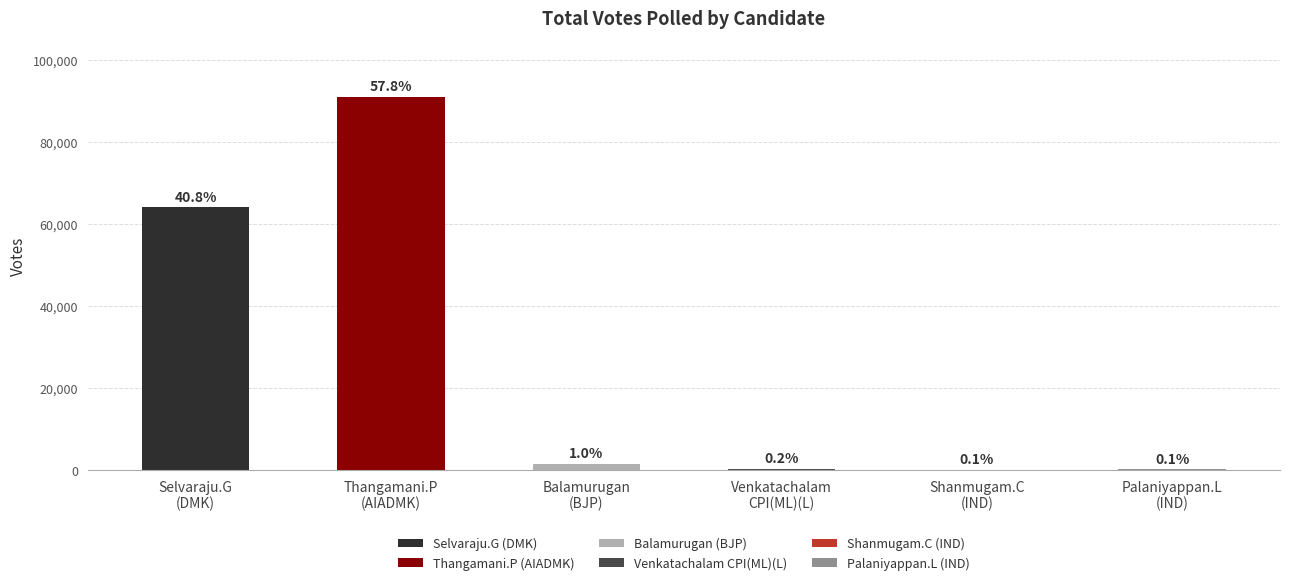

Which category has the highest value across all series?

Thangamani.P
(AIADMK)